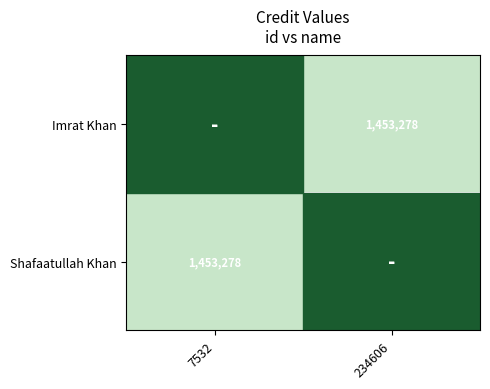

Count the number of data series in this chart.

2